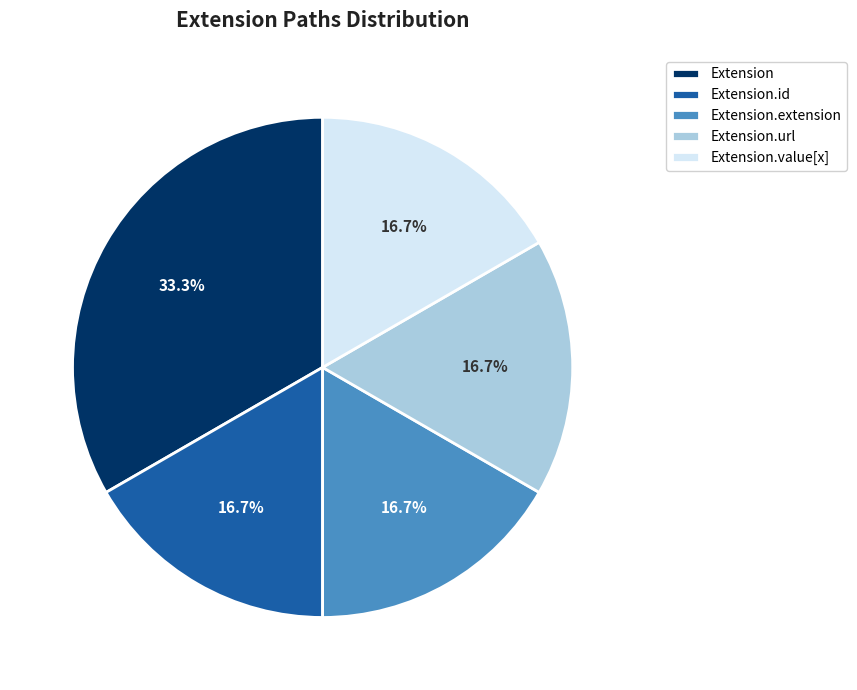

What portion of the pie excludes Extension.value[x]?

83.3%